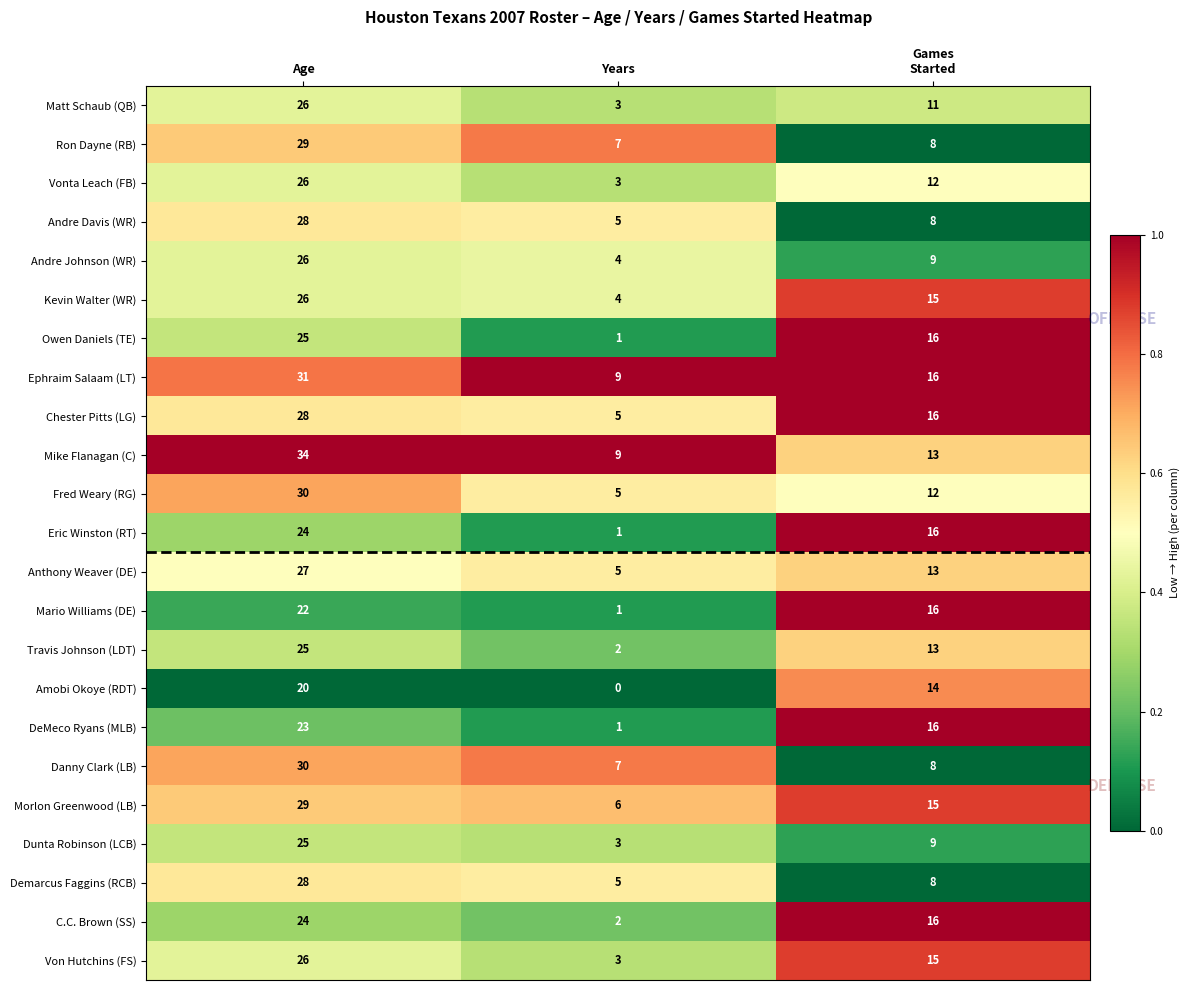

Which category has the highest value in the Kevin Walter (WR) series?

Age